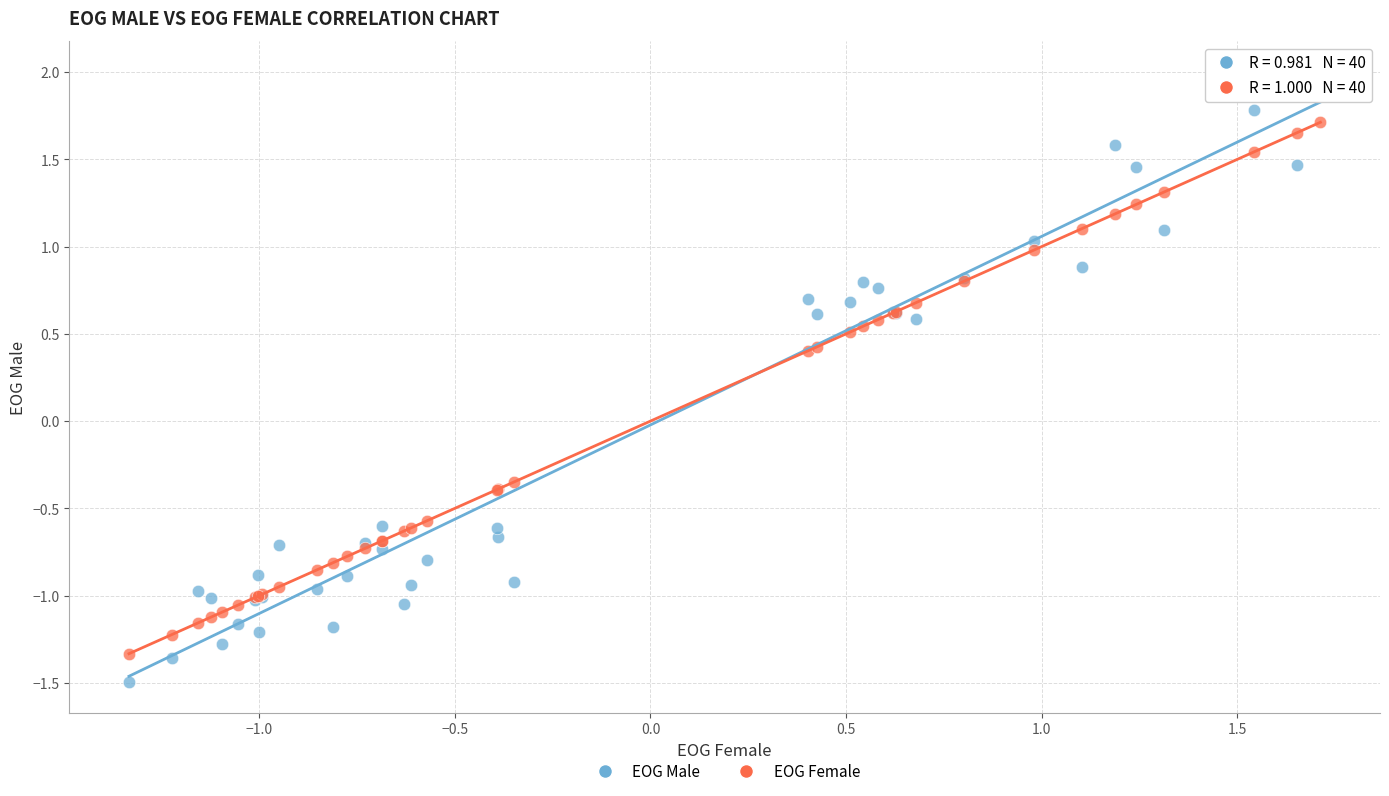

What is the X range (max minus min) for the scatter plot?

3.0